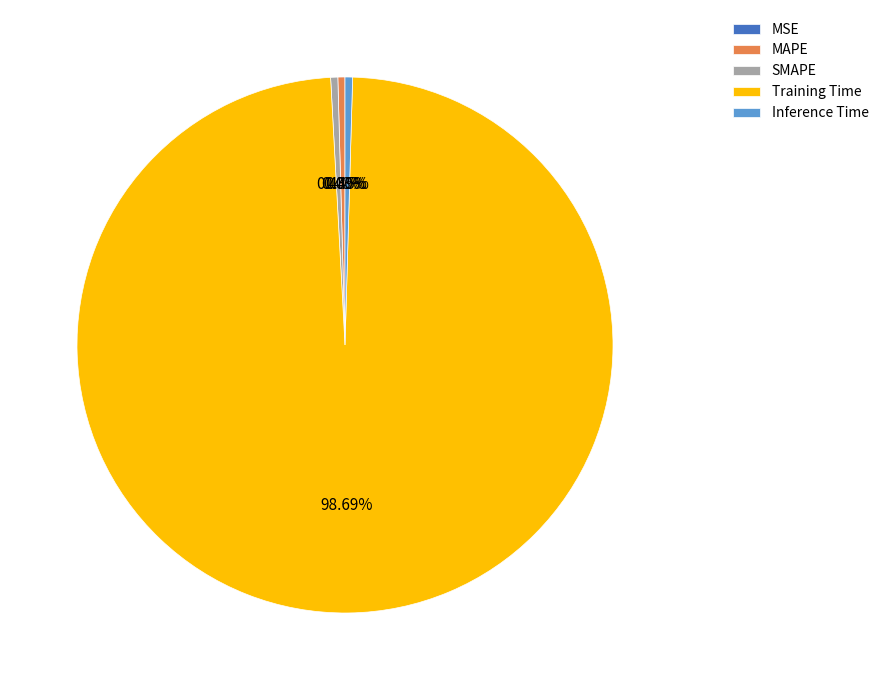

To the nearest percent, what is the difference between the MAPE and Training Time slice percentages?

98%